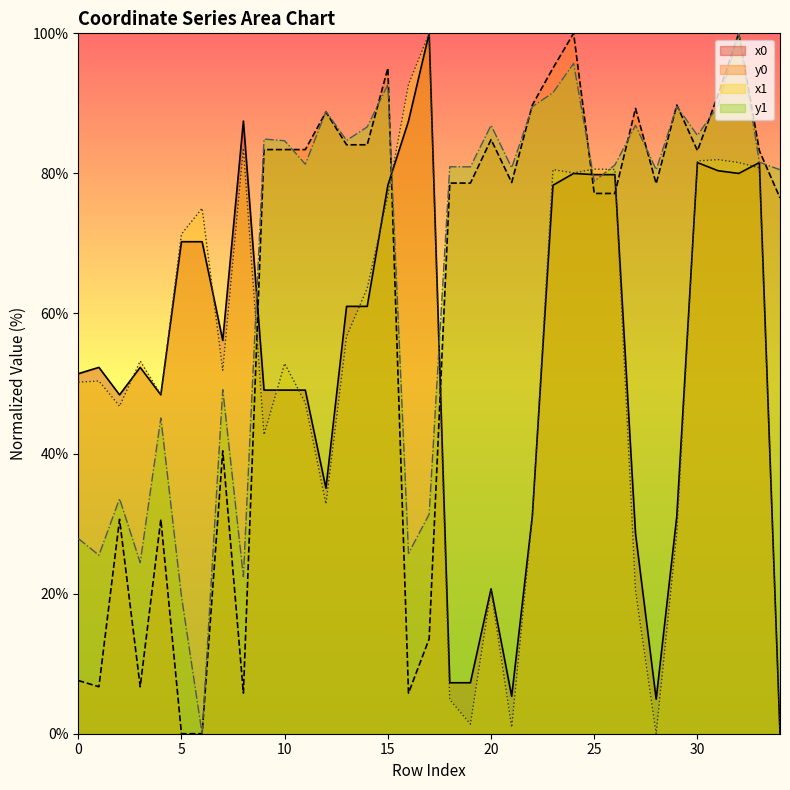

How many interior local valleys does the x0 series have?

7